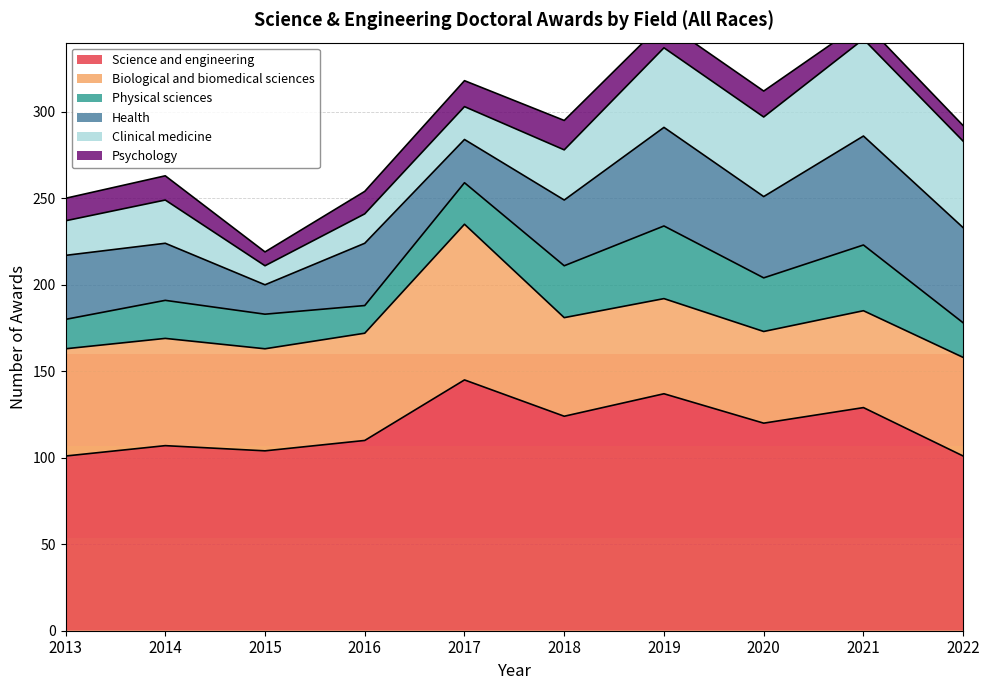

Reading right to left, list all the values displayed in this chart.

Science and engineering: 2022=101	2021=129	2020=120	2019=137	2018=124	2017=145	2016=110	2015=104	2014=107	2013=101
Biological and biomedical sciences: 2022=57	2021=56	2020=53	2019=55	2018=57	2017=90	2016=62	2015=59	2014=62	2013=62
Physical sciences: 2022=20	2021=38	2020=31	2019=42	2018=30	2017=24	2016=16	2015=20	2014=22	2013=17
Health: 2022=55	2021=63	2020=47	2019=57	2018=38	2017=25	2016=36	2015=17	2014=33	2013=37
Clinical medicine: 2022=50	2021=56	2020=46	2019=46	2018=29	2017=19	2016=17	2015=11	2014=25	2013=20
Psychology: 2022=9	2021=10	2020=15	2019=15	2018=17	2017=15	2016=13	2015=8	2014=14	2013=13